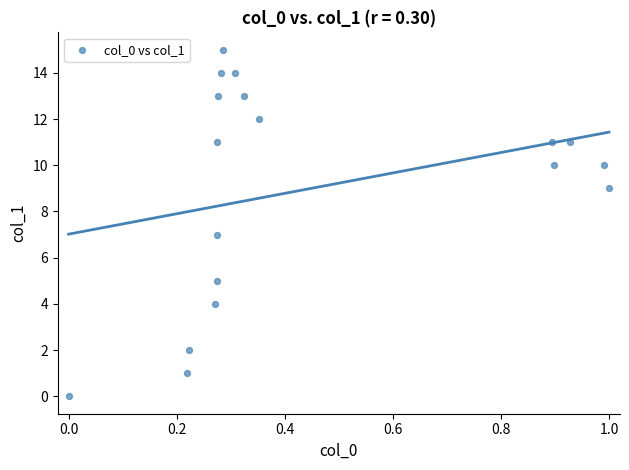

What is the range of Y values (max minus min)?

15